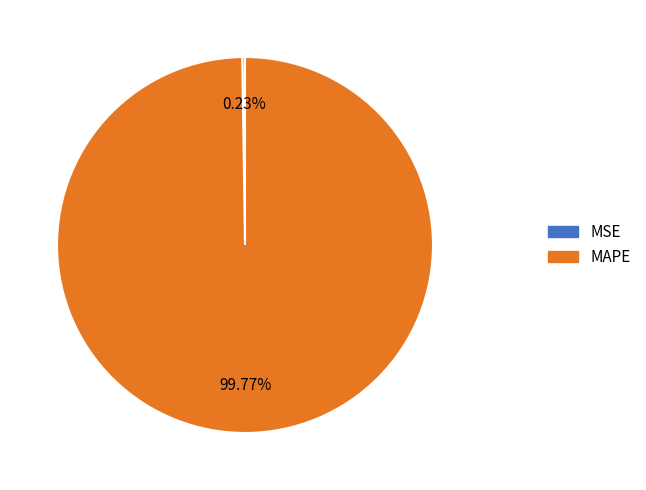

To the nearest percent, what is the average slice percentage?

50%